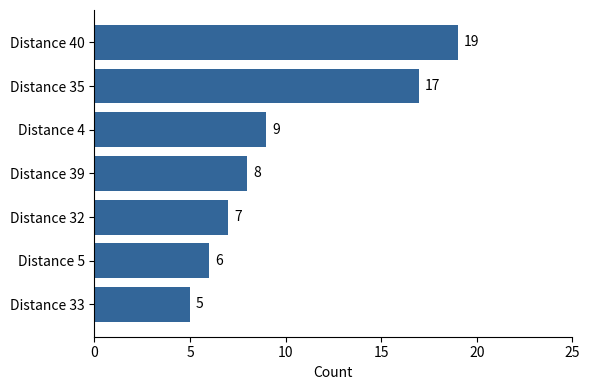

What is the average value?

10